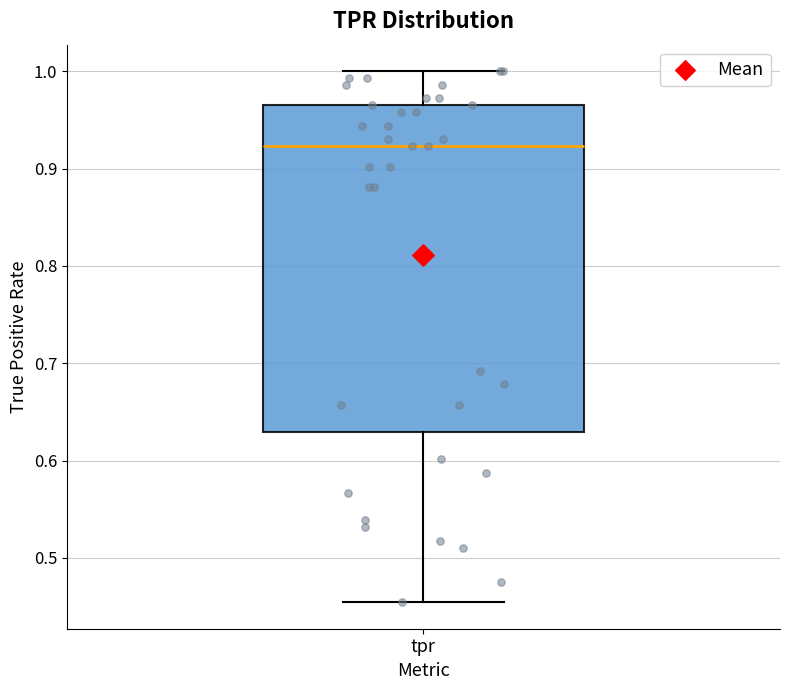

Read this box plot against the y-axis: the position of the median line, the range covered by the box, and the ends of both whiskers. The values are not printed on the chart, so give them approximately, as read against the axis.

median 0.92, box 0.63 to 0.97, whiskers 0.45 to 1.00